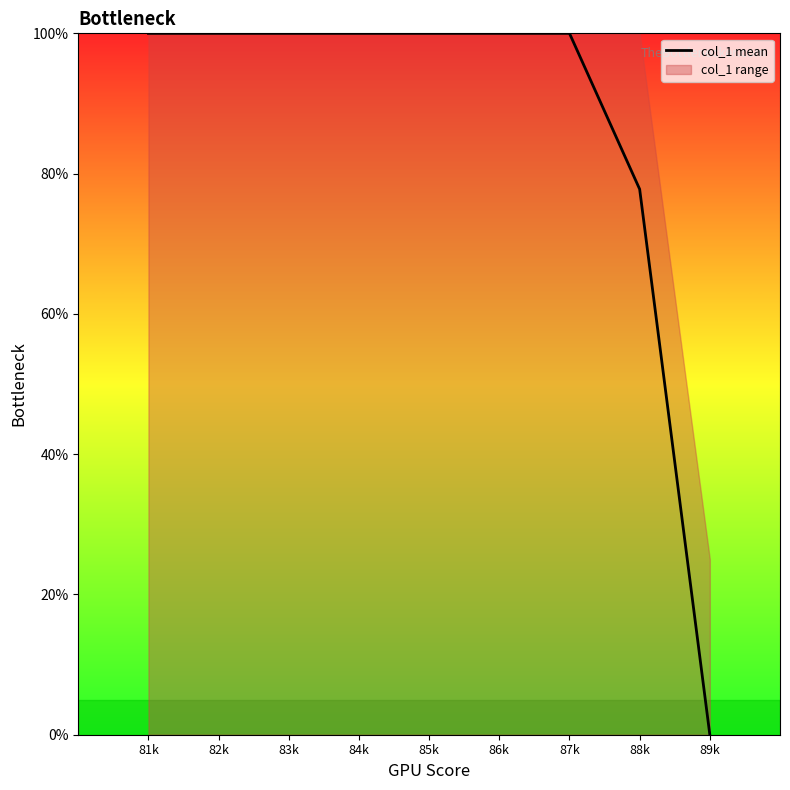

What is the value of the 4th point from the left?

100.0